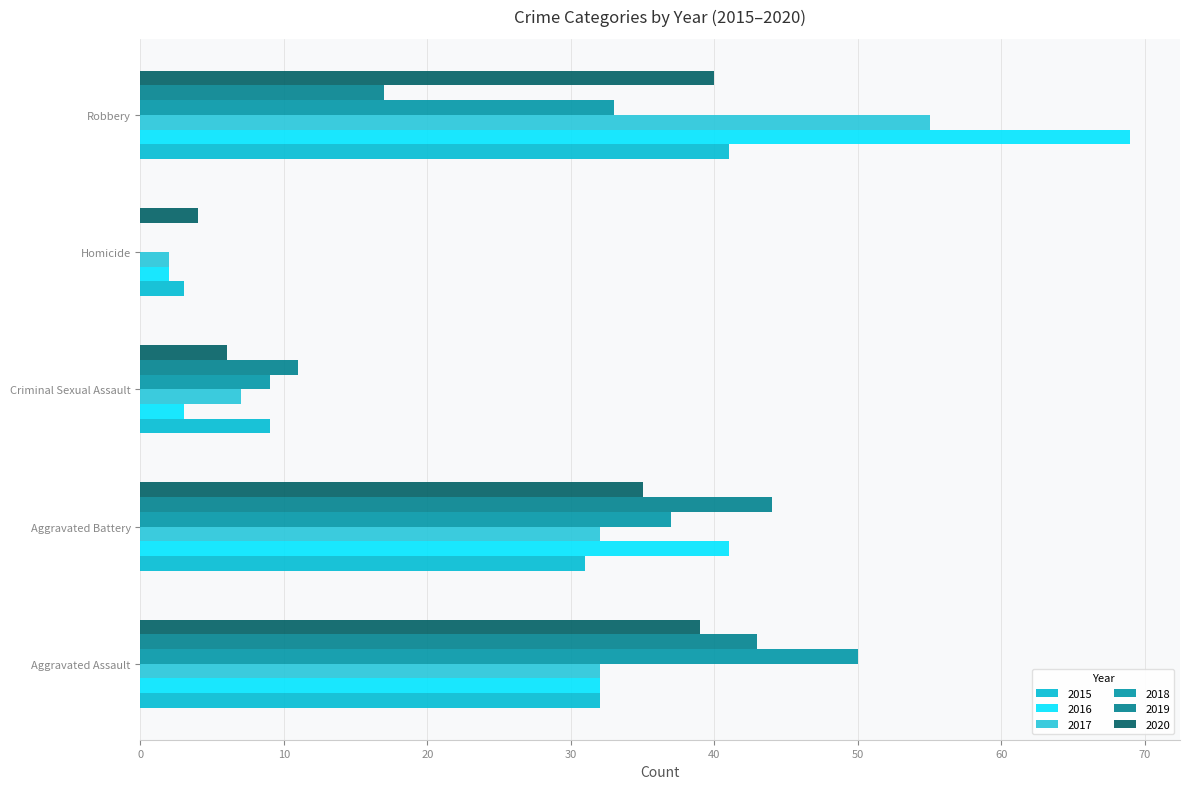

What is the value of the 2016 bar at the 2nd from the left?

41